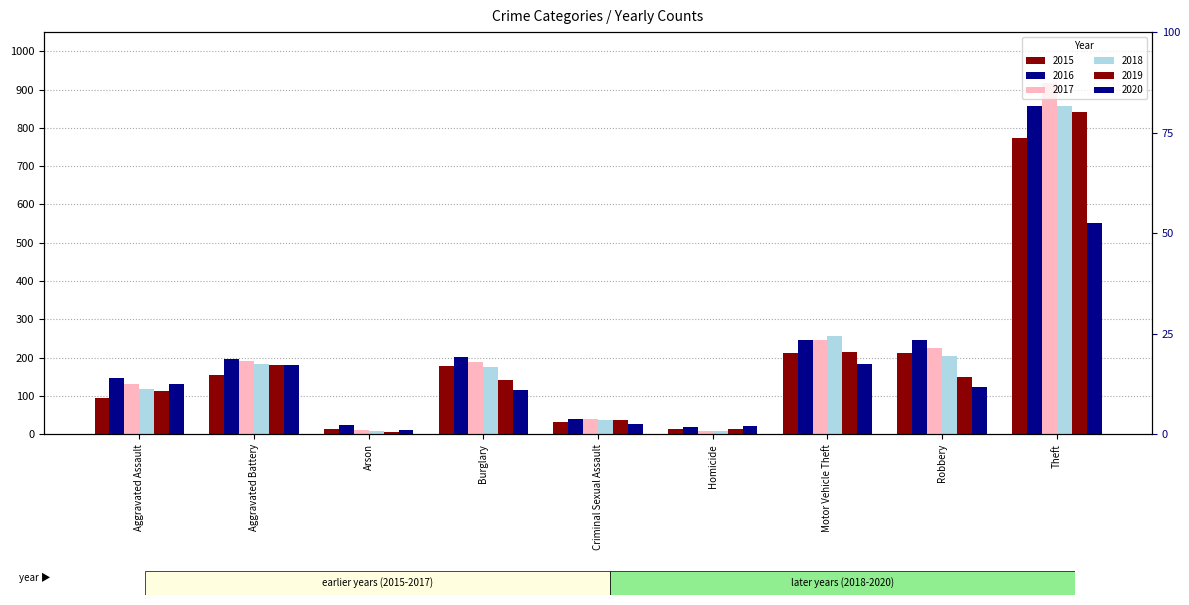

At which category is the sum across all series the highest?

Theft